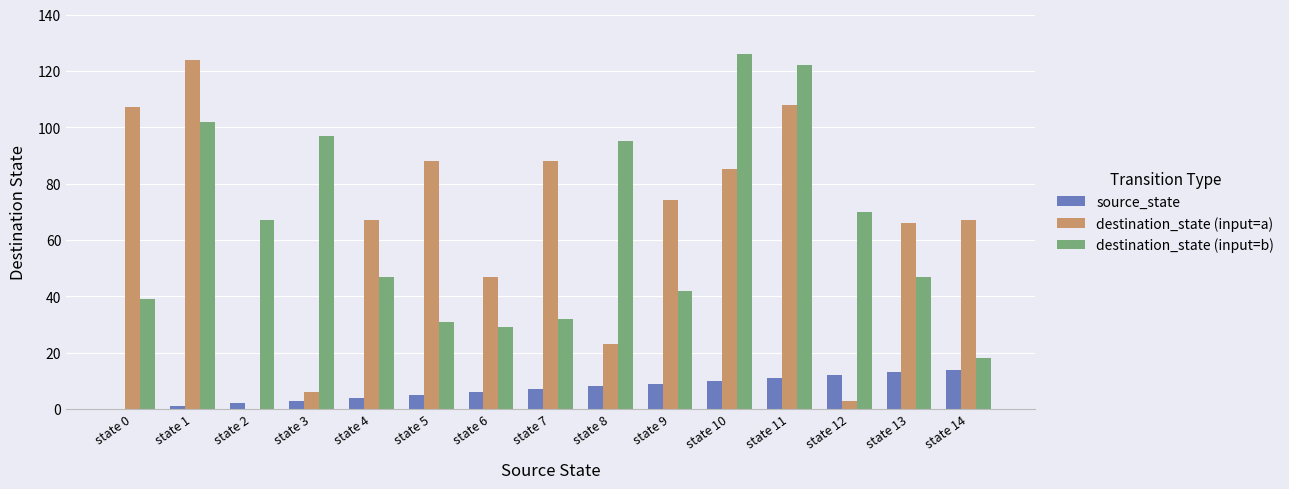

Reading left to right, what are all the values shown in this chart?

source_state: state 0=0	state 1=1	state 2=2	state 3=3	state 4=4	state 5=5	state 6=6	state 7=7	state 8=8	state 9=9	state 10=10	state 11=11	state 12=12	state 13=13	state 14=14
destination_state (input=a): state 0=107	state 1=124	state 2=0	state 3=6	state 4=67	state 5=88	state 6=47	state 7=88	state 8=23	state 9=74	state 10=85	state 11=108	state 12=3	state 13=66	state 14=67
destination_state (input=b): state 0=39	state 1=102	state 2=67	state 3=97	state 4=47	state 5=31	state 6=29	state 7=32	state 8=95	state 9=42	state 10=126	state 11=122	state 12=70	state 13=47	state 14=18